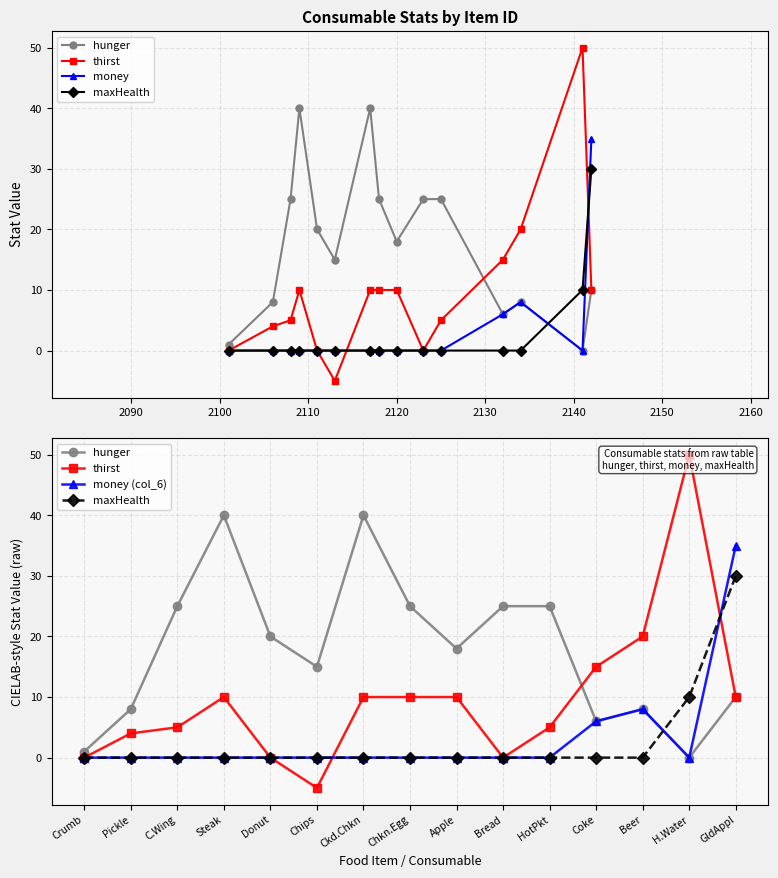

How many intersections are there between money and maxHealth?

2